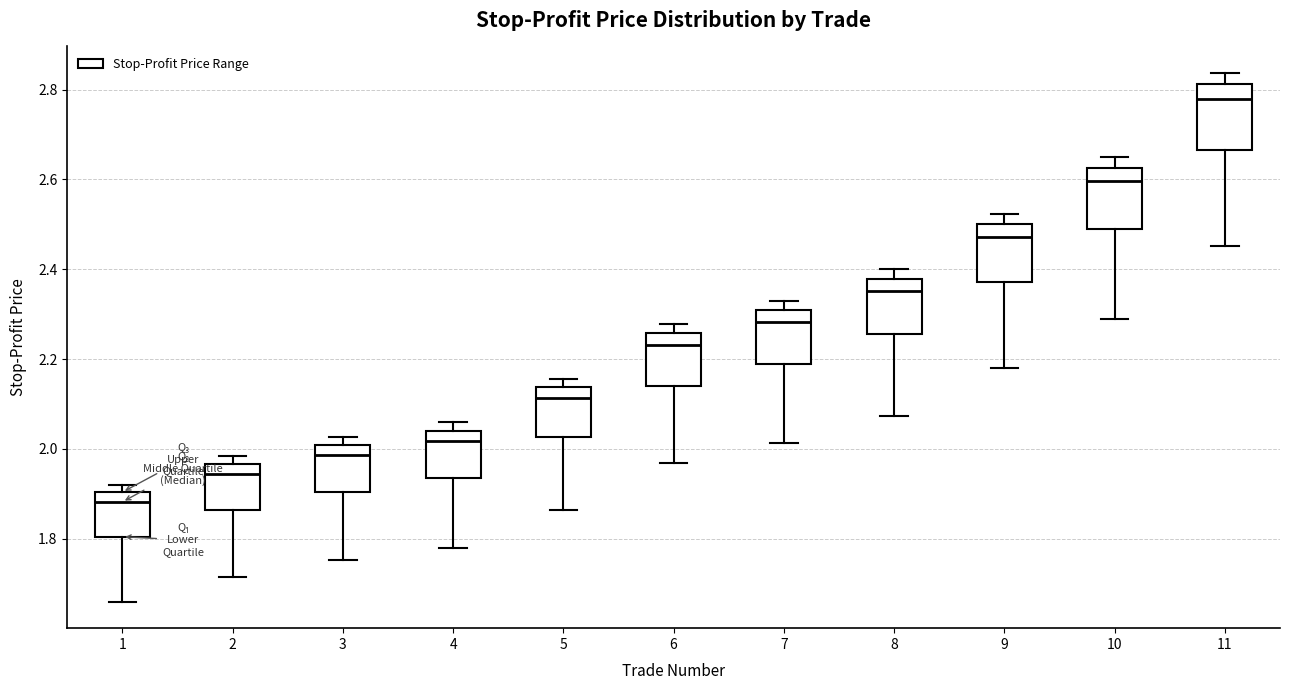

Reading left to right, transcribe this box plot: for each box, give where its median line is, the range the box spans, and where its two whiskers end, as read against the y-axis. The values are not printed on the chart, so give them approximately, as read against the axis.

1: median 1.88, box 1.80 to 1.90, whiskers 1.66 to 1.92
2: median 1.94, box 1.86 to 1.96, whiskers 1.72 to 1.98
3: median 1.98, box 1.90 to 2.00, whiskers 1.76 to 2.02
4: median 2.02, box 1.94 to 2.04, whiskers 1.78 to 2.06
5: median 2.12, box 2.02 to 2.14, whiskers 1.86 to 2.16
6: median 2.24, box 2.14 to 2.26, whiskers 1.96 to 2.28
7: median 2.28, box 2.18 to 2.30, whiskers 2.02 to 2.34
8: median 2.36, box 2.26 to 2.38, whiskers 2.08 to 2.40
9: median 2.48, box 2.38 to 2.50, whiskers 2.18 to 2.52
10: median 2.60, box 2.48 to 2.62, whiskers 2.28 to 2.64
11: median 2.78, box 2.66 to 2.82, whiskers 2.46 to 2.84